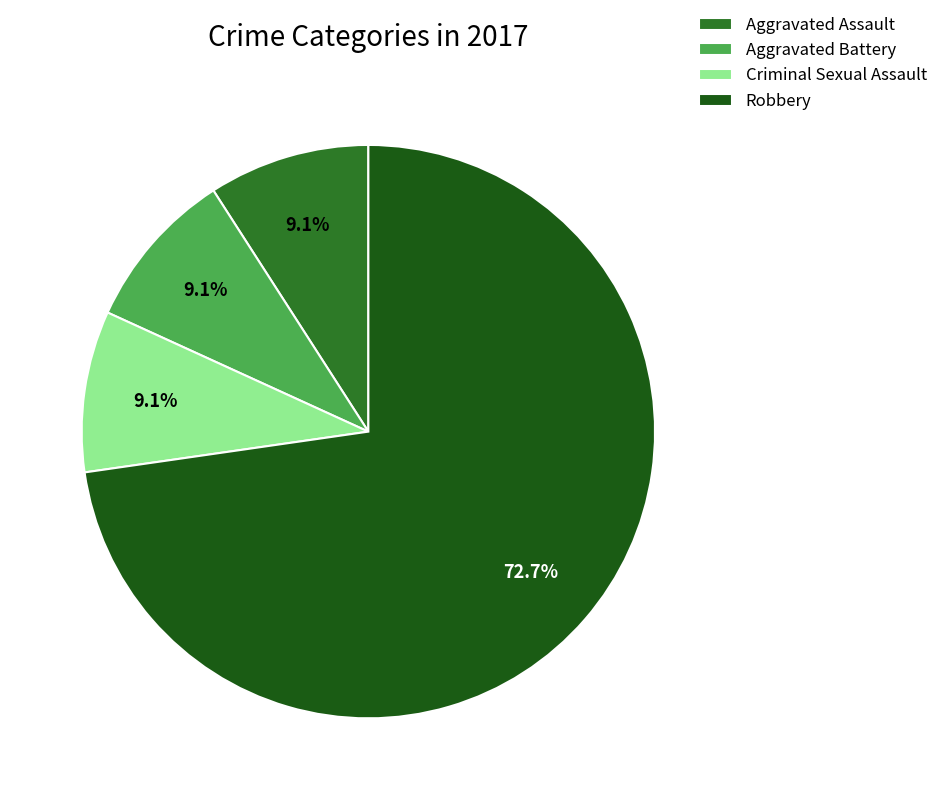

Which has a higher value, Aggravated Assault or Robbery?

Robbery